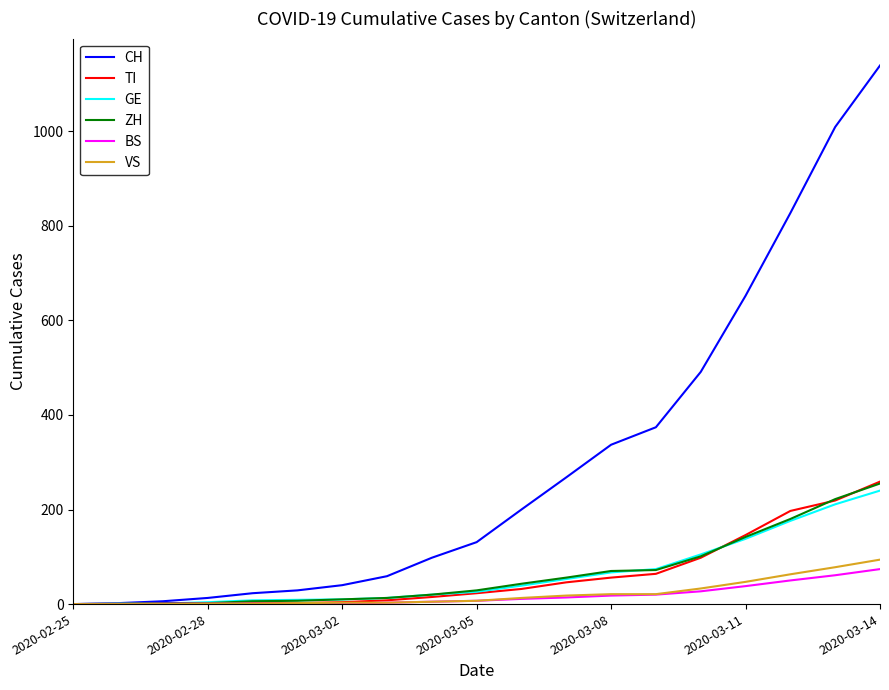

At how many categories does at least one series exceed 451?

5